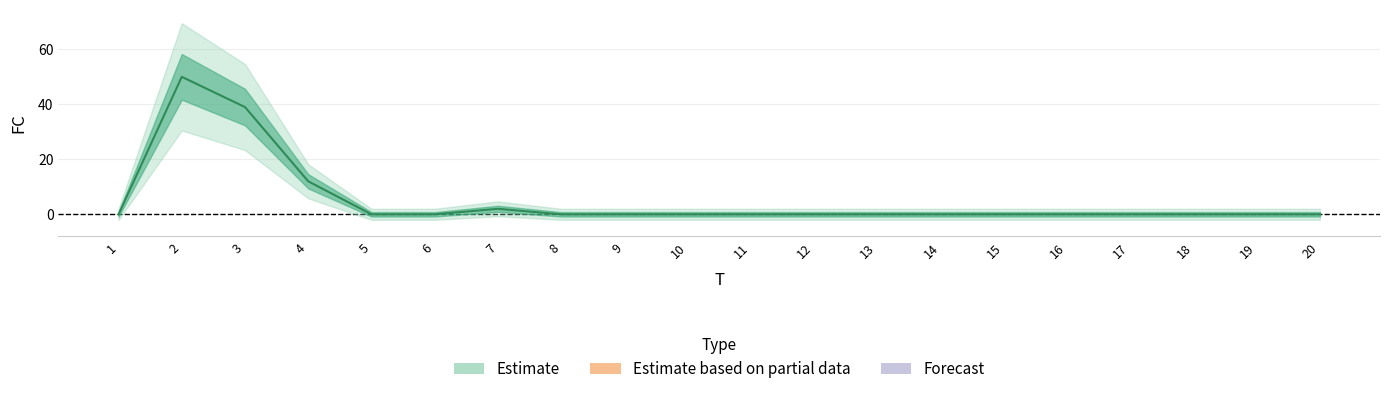

At which label is the value closest to 25?

4